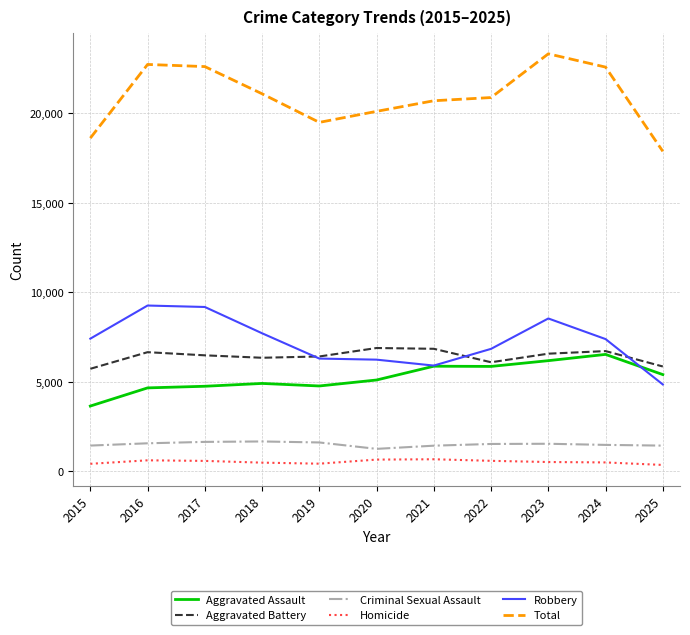

Which category has the lowest value in the Robbery series?

2025